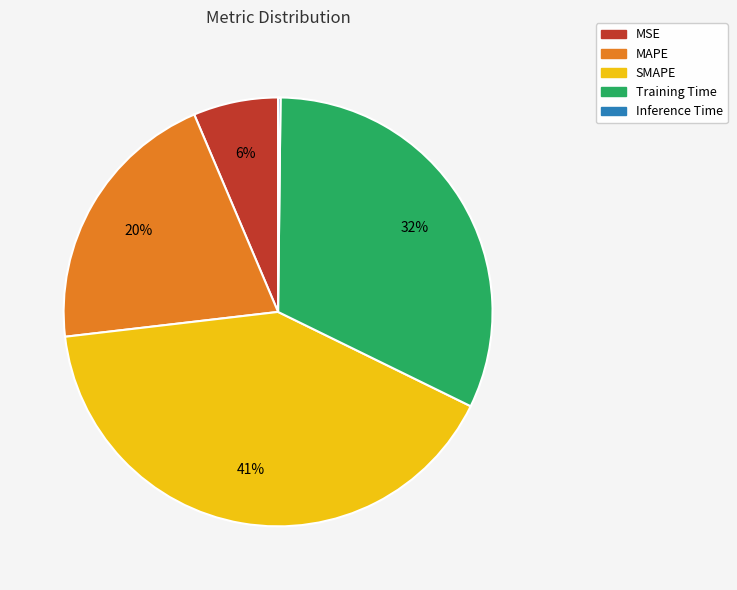

Is the sum of MAPE and SMAPE greater than half?

Yes